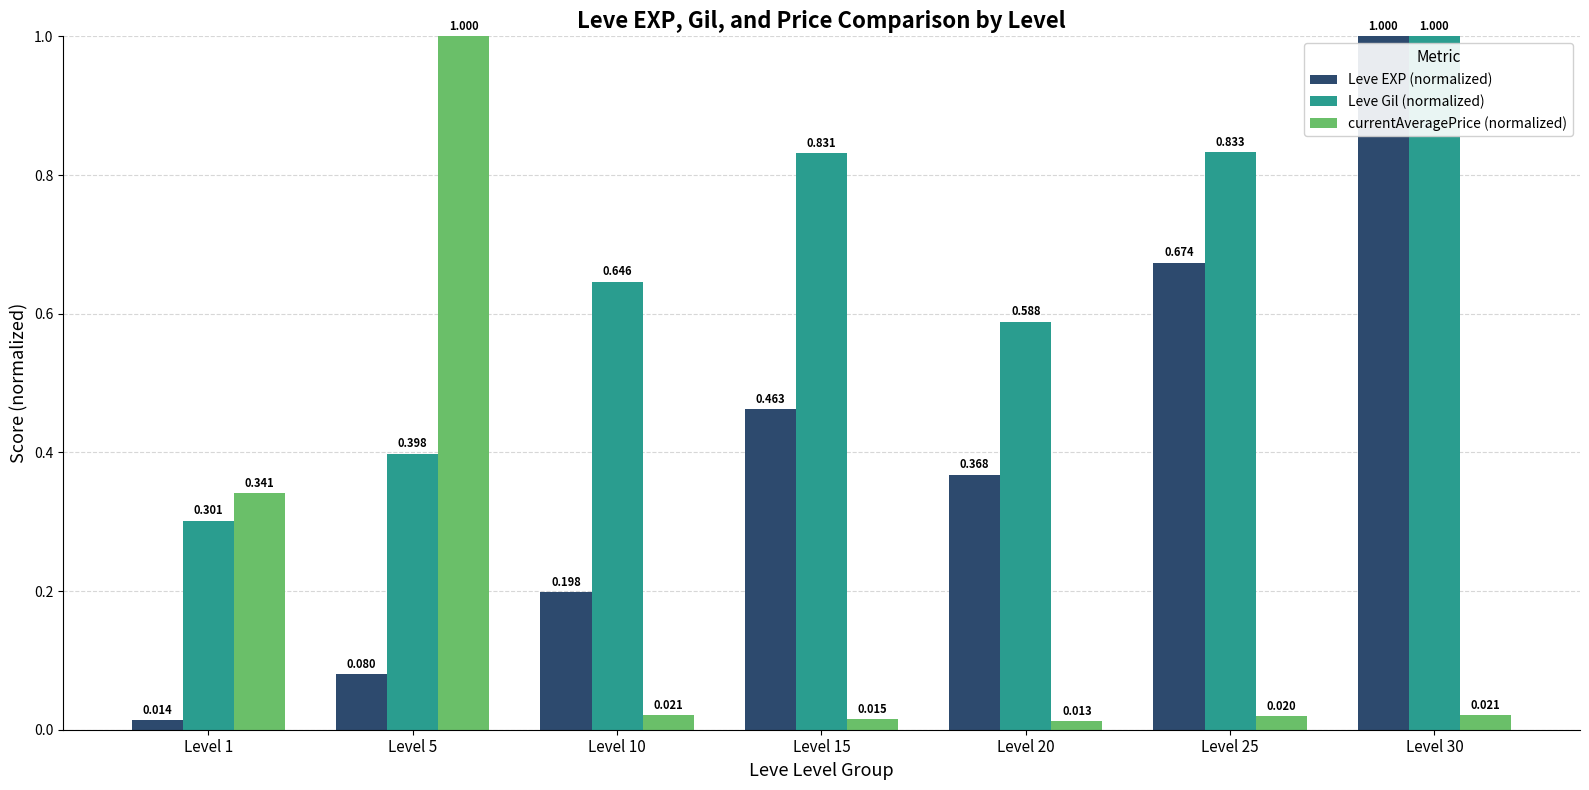

At how many categories does at least one series exceed 0?

7